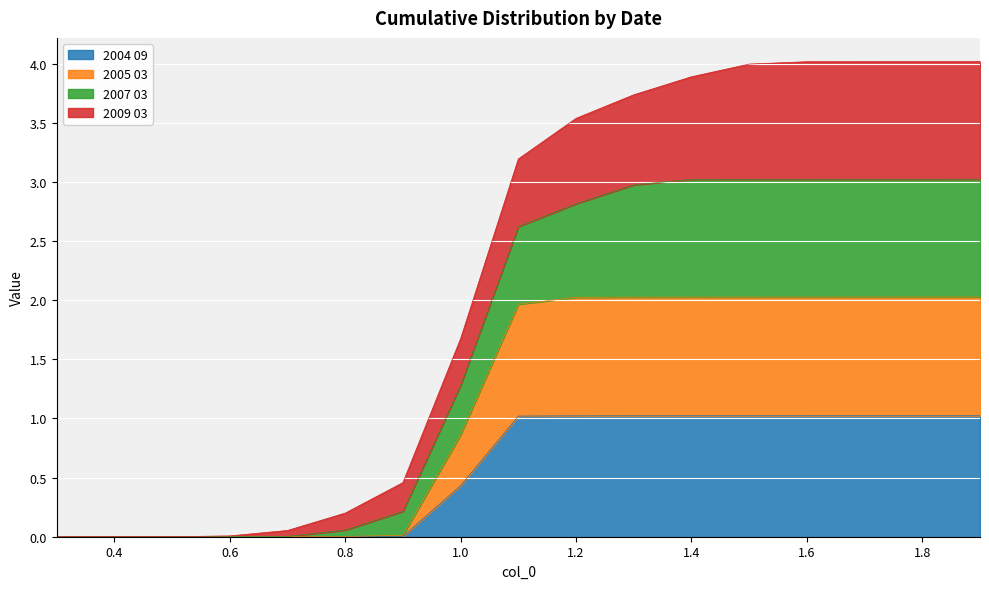

What is the label of the 1st point from the right?

1.9